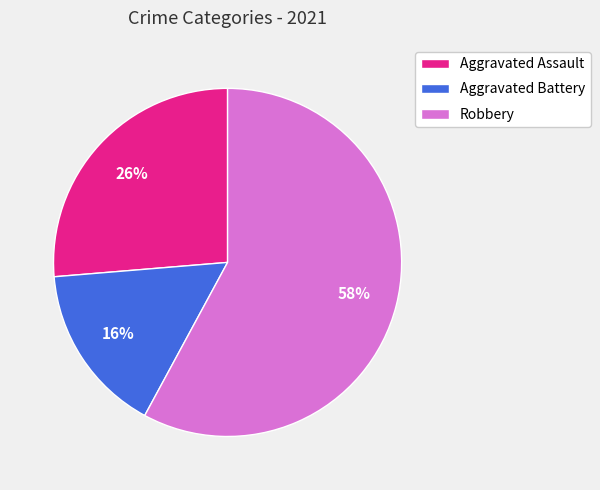

Rank the categories by value from lowest to highest.

Aggravated Battery, Aggravated Assault, Robbery